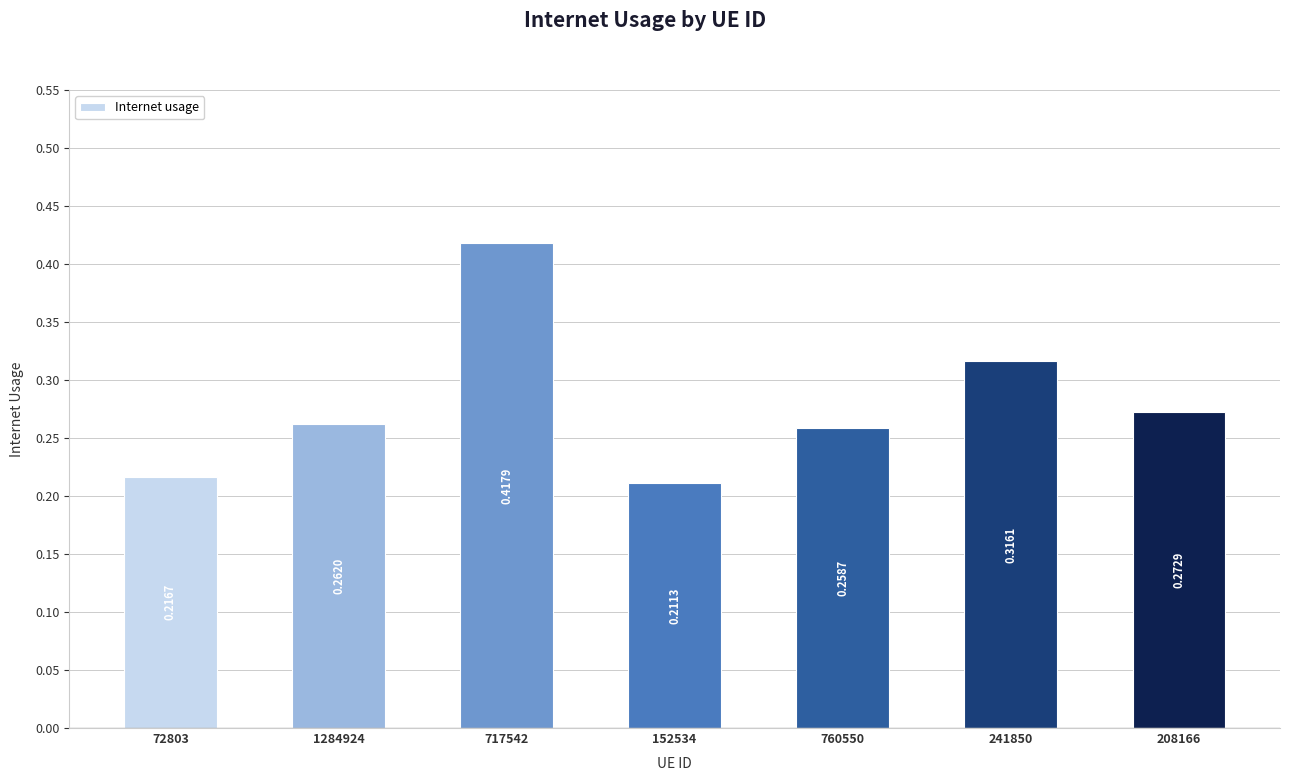

Rank the categories by value from lowest to highest.

152534, 72803, 760550, 1284924, 208166, 241850, 717542